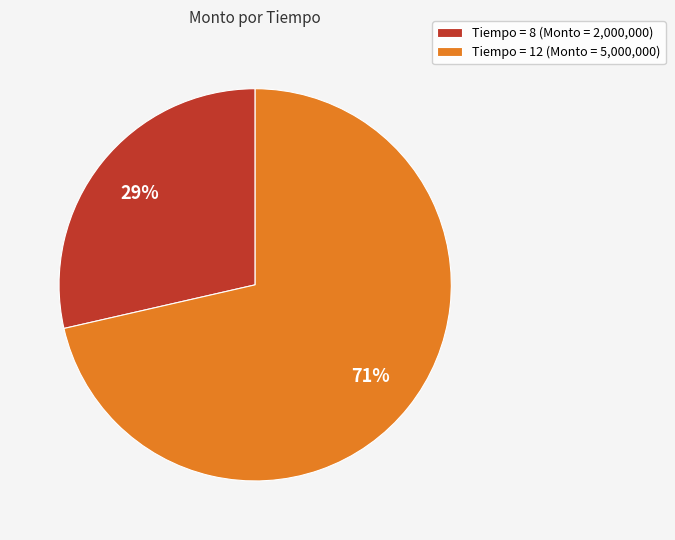

What is the majority slice?

Tiempo = 12 (Monto = 5,000,000)